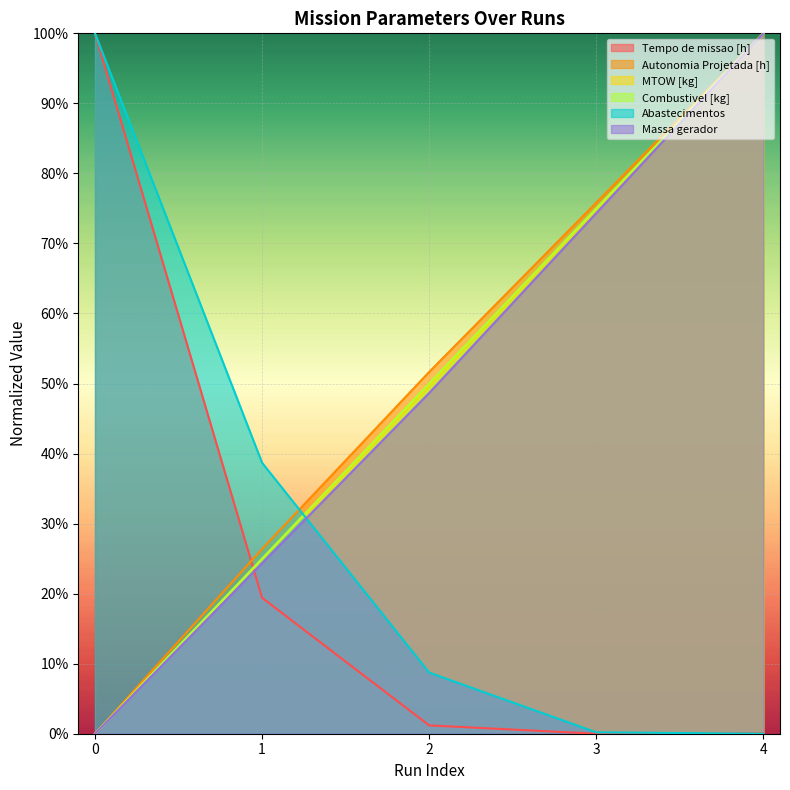

Between 1 and 2, which is larger?

1